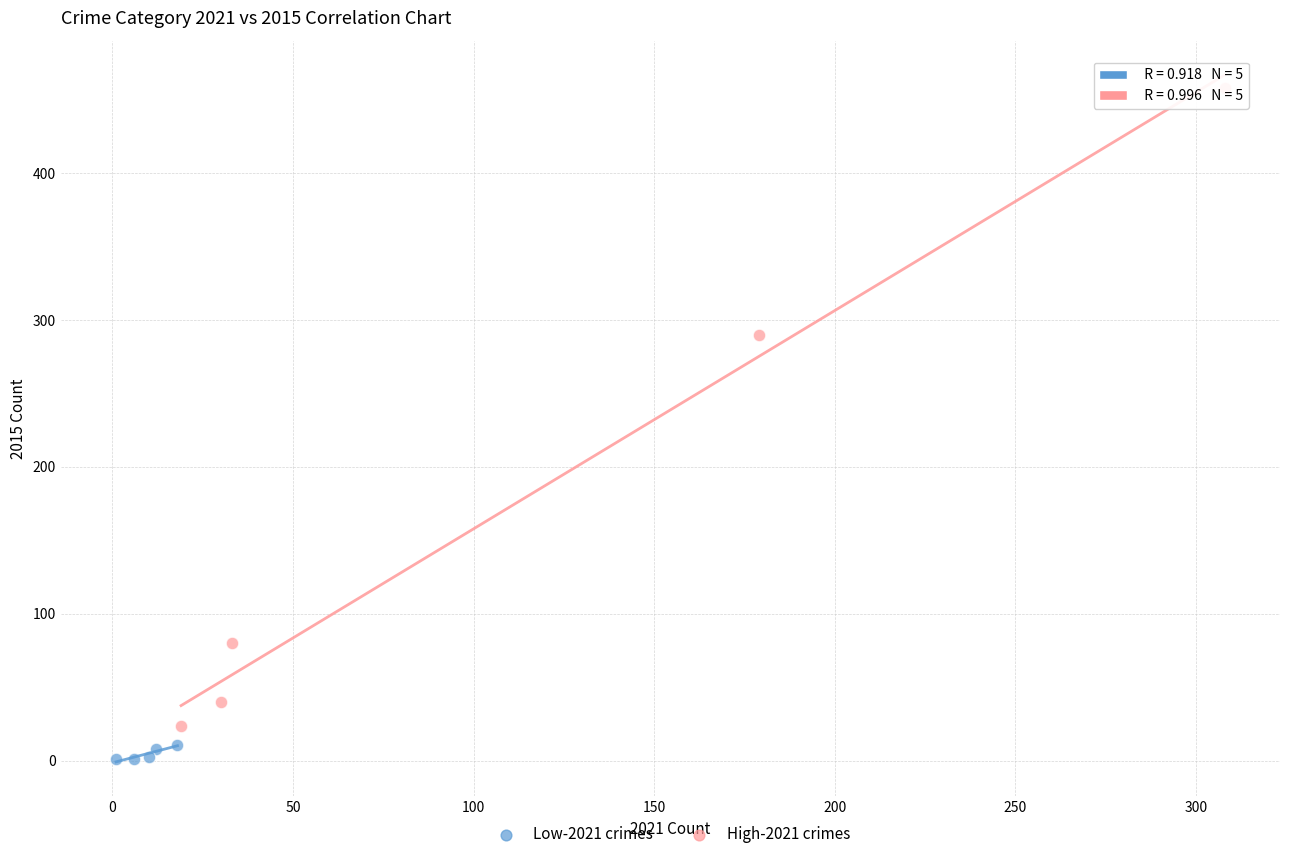

Which series contains the lowest Y value?

Low-2021 crimes